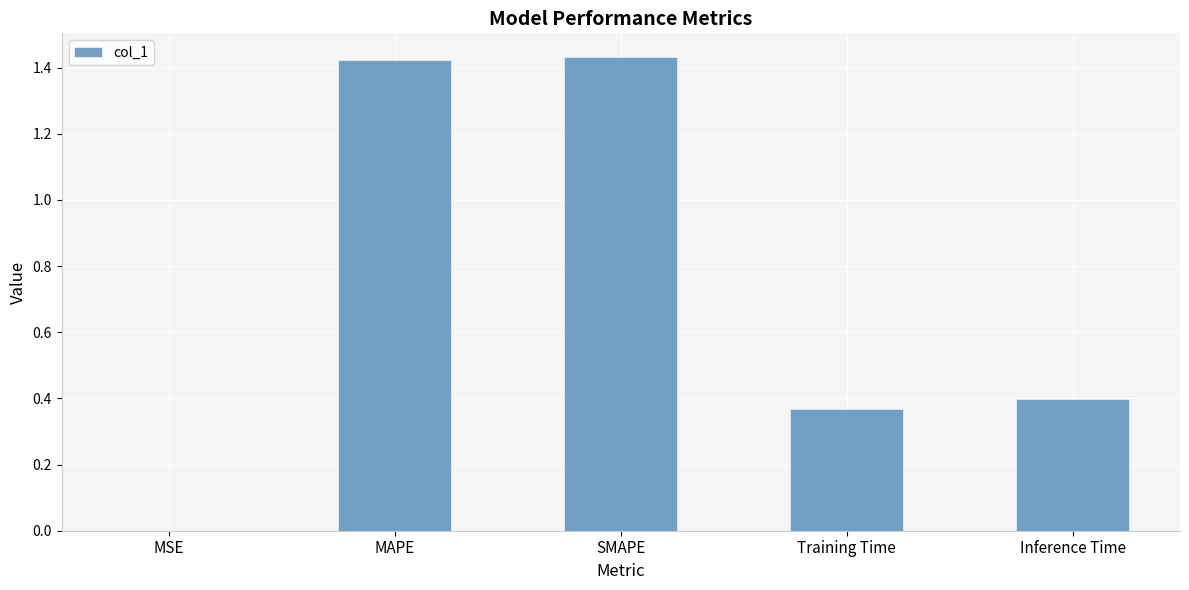

The value at MAPE is 0.7. True or false?

False